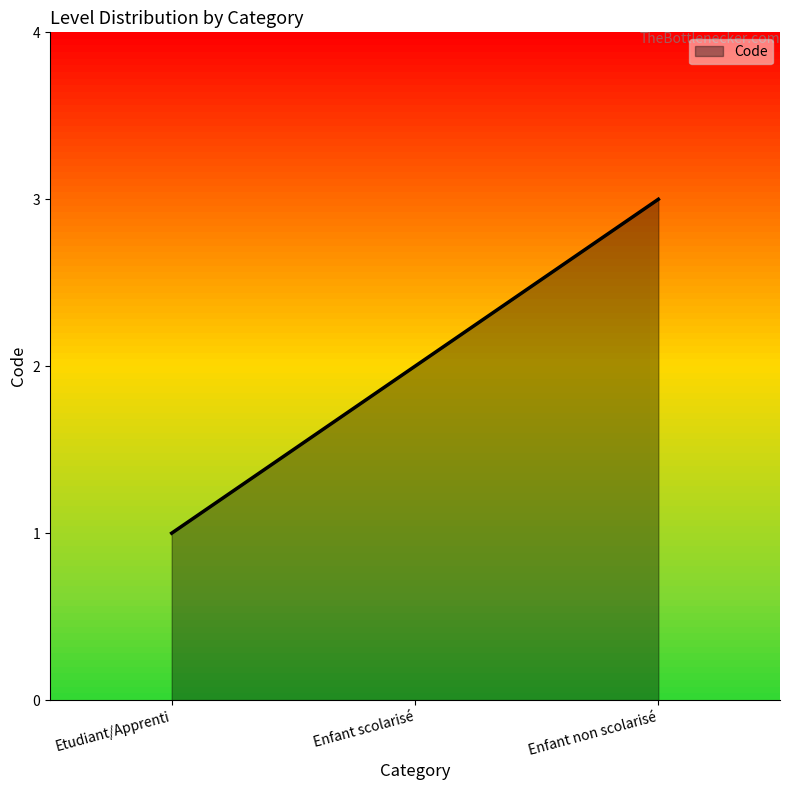

Count the values in the range 1 to 3.

3